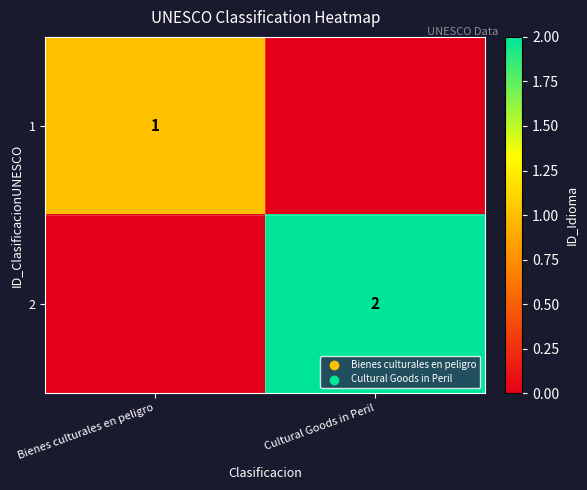

At which category is the sum across all series the highest?

Cultural Goods in Peril